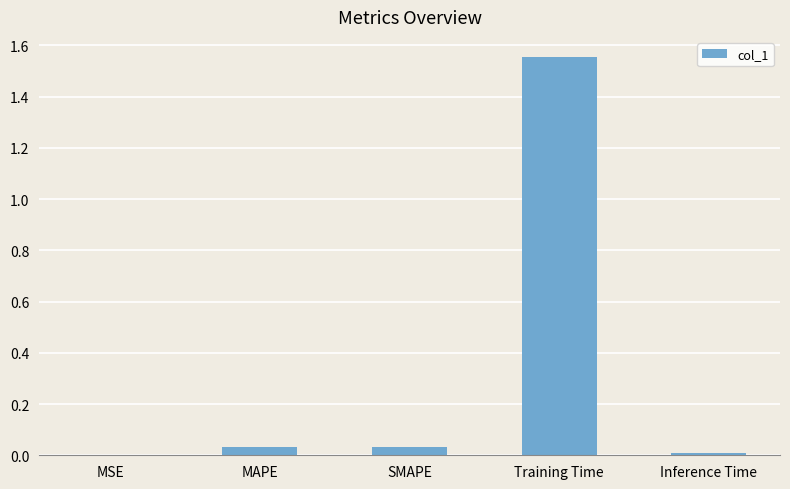

The chart shows a value of 0.0 at MSE. True or false?

True